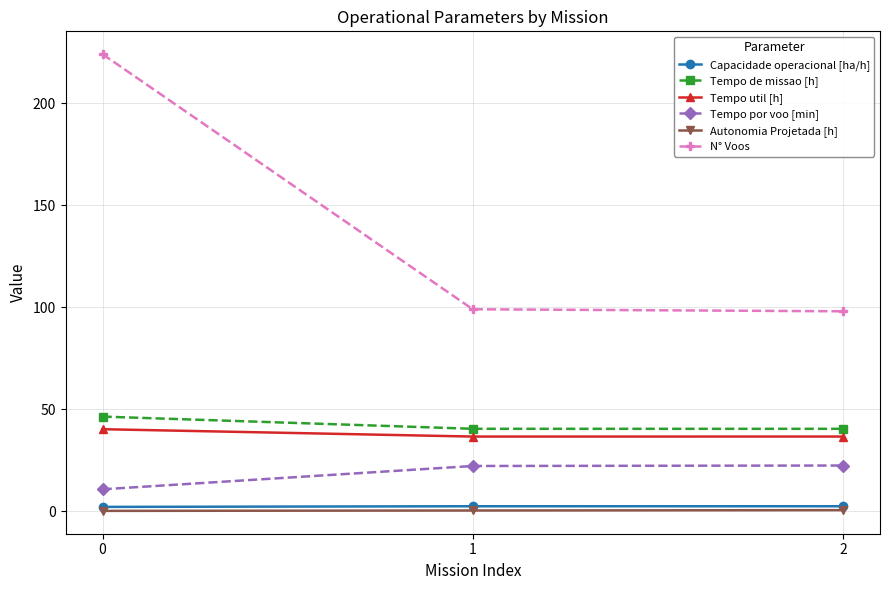

Between 0 and 1, which series saw the biggest shift?

N° Voos